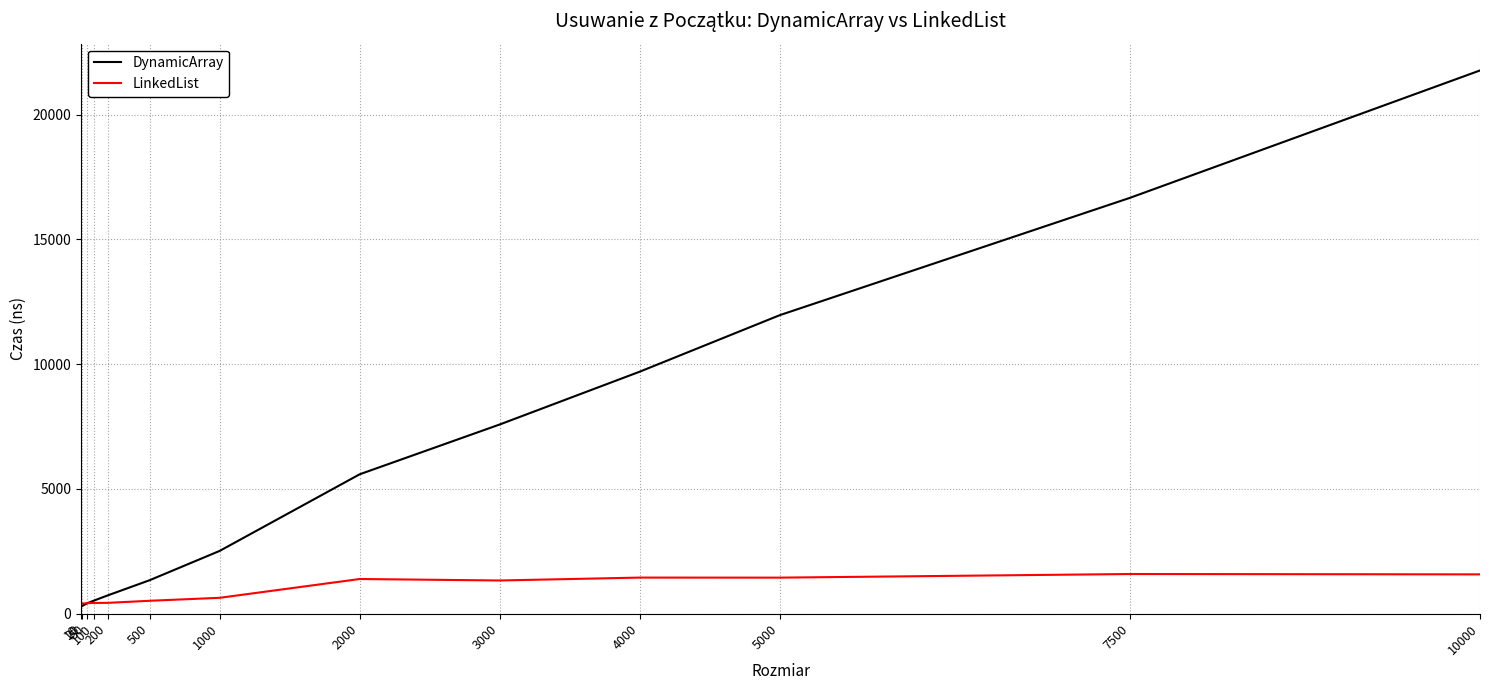

Between 200 and 3000, which series saw the biggest shift?

DynamicArray